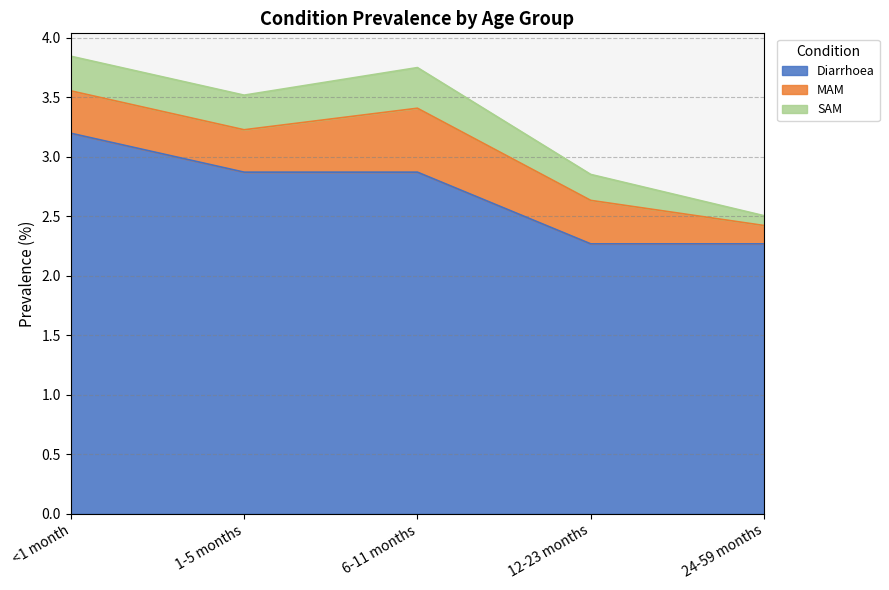

What are all the series names shown in the legend?

Diarrhoea, MAM, SAM